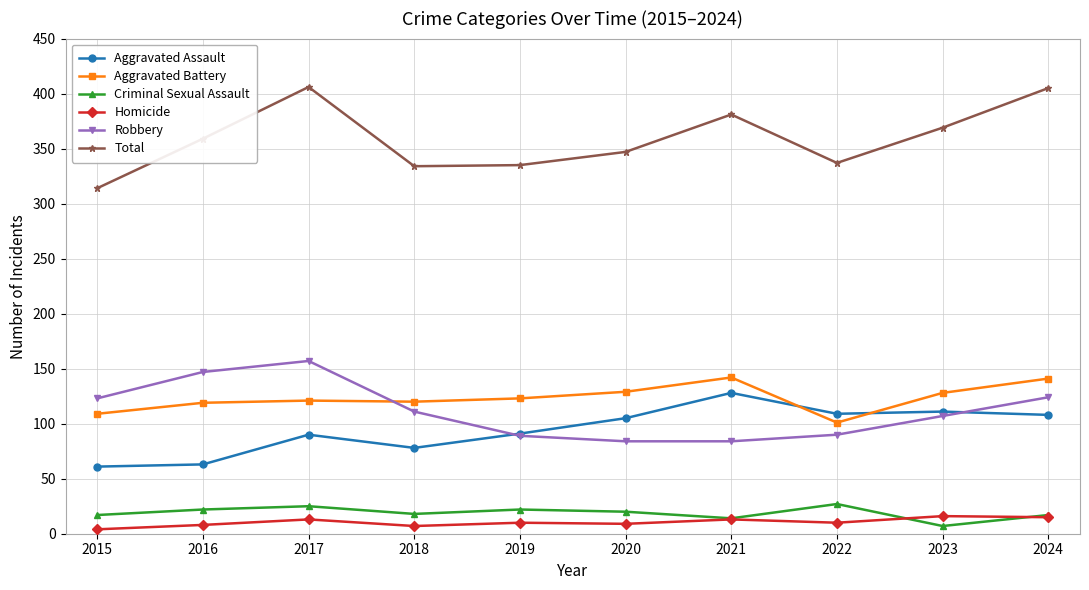

What is the lowest value of the Robbery series?

84